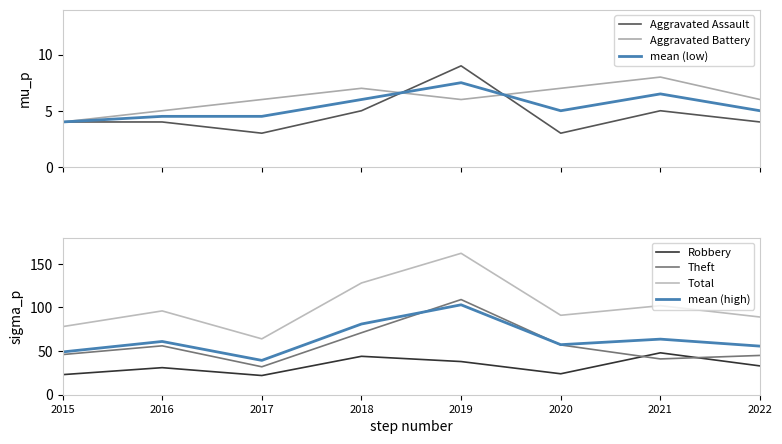

What is the minimum value for mean (high)?

39.3